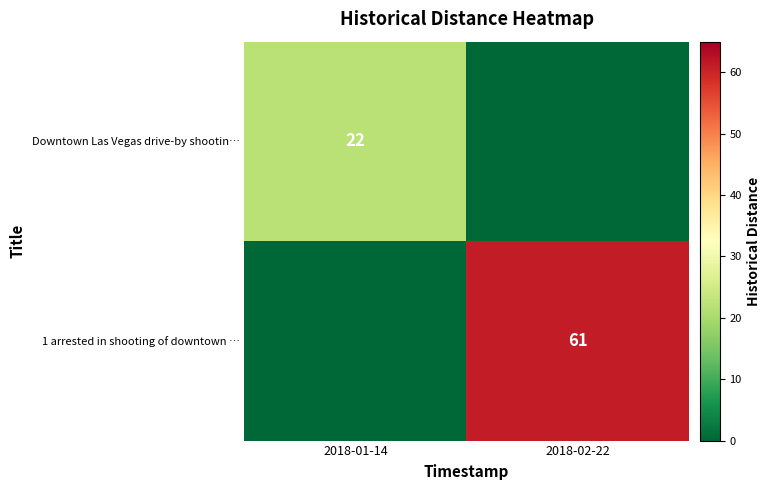

True or false: 1 arrested in shooting of downtown … has a value of 40 at 2018-02-22.

False